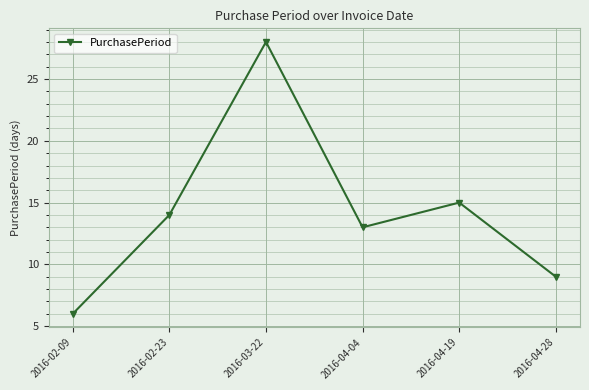

Reading right to left, list all the values displayed in this chart.

9	15	13	28	14	6